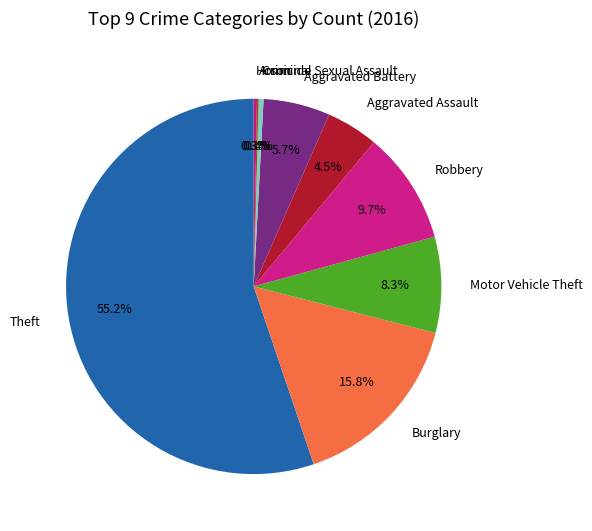

What is the largest slice in the pie chart?

Theft